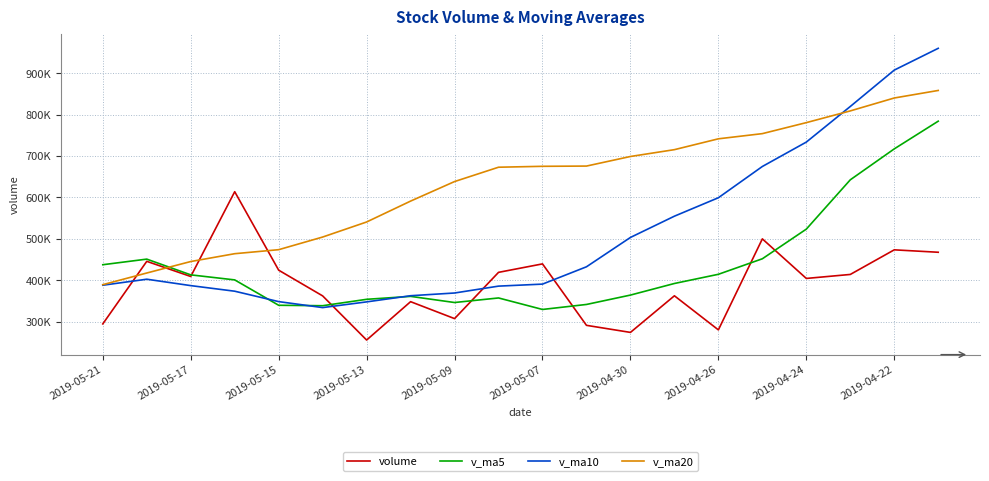

Which series has the largest range (max minus min)?

v_ma10